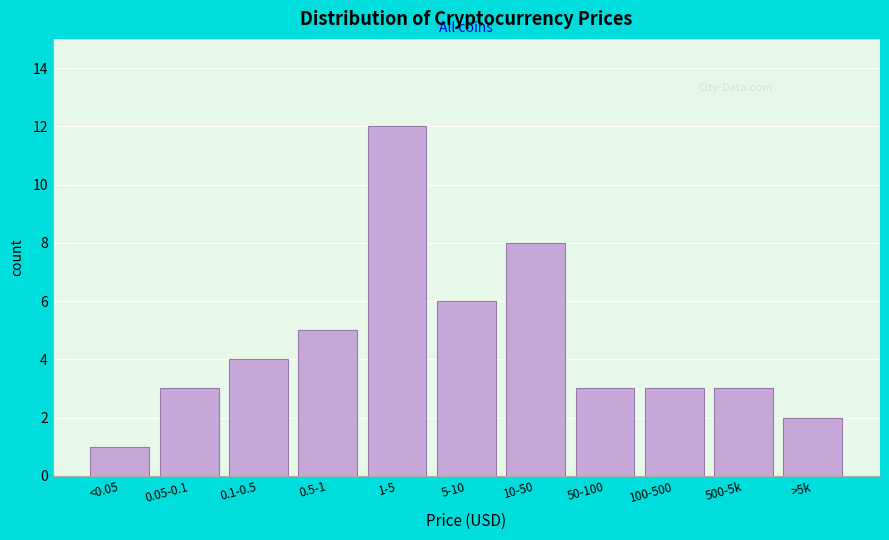

Reading left to right, transcribe all the data shown in this chart.

<0.05=1	0.05-0.1=3	0.1-0.5=4	0.5-1=5	1-5=12	5-10=6	10-50=8	50-100=3	100-500=3	500-5k=3	>5k=2